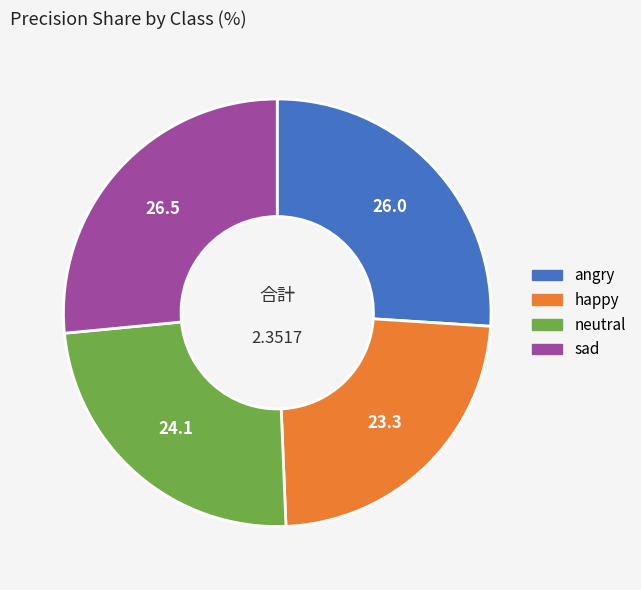

Between sad and happy, which is larger?

sad